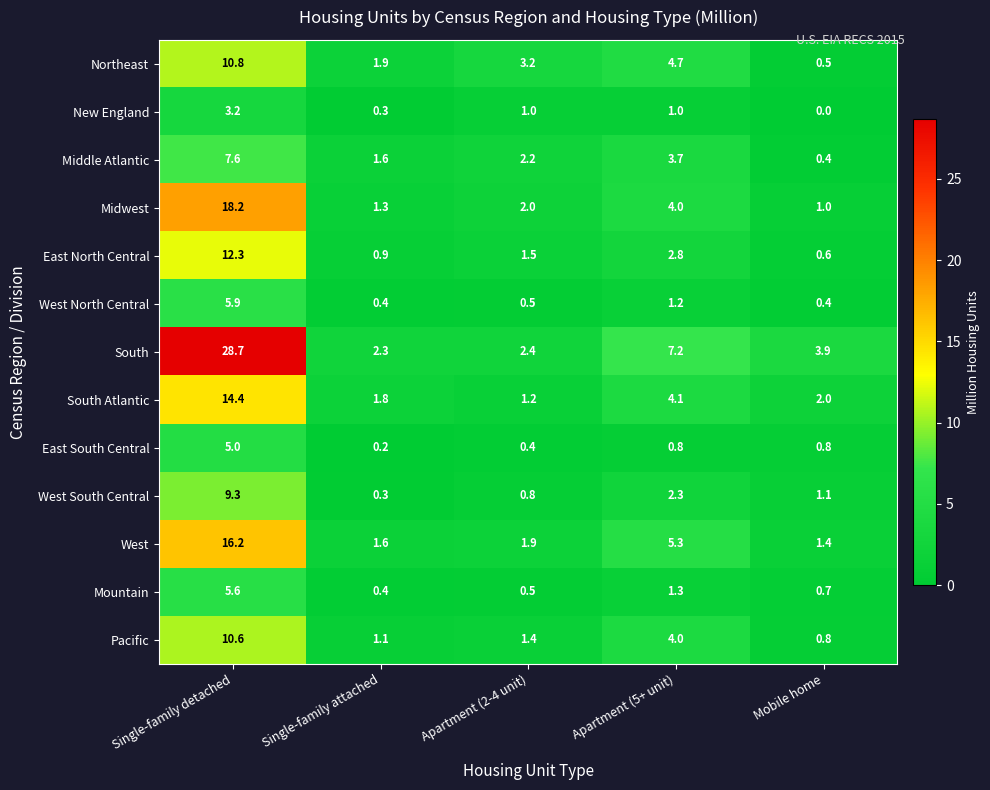

Which series has the widest spread of values?

South